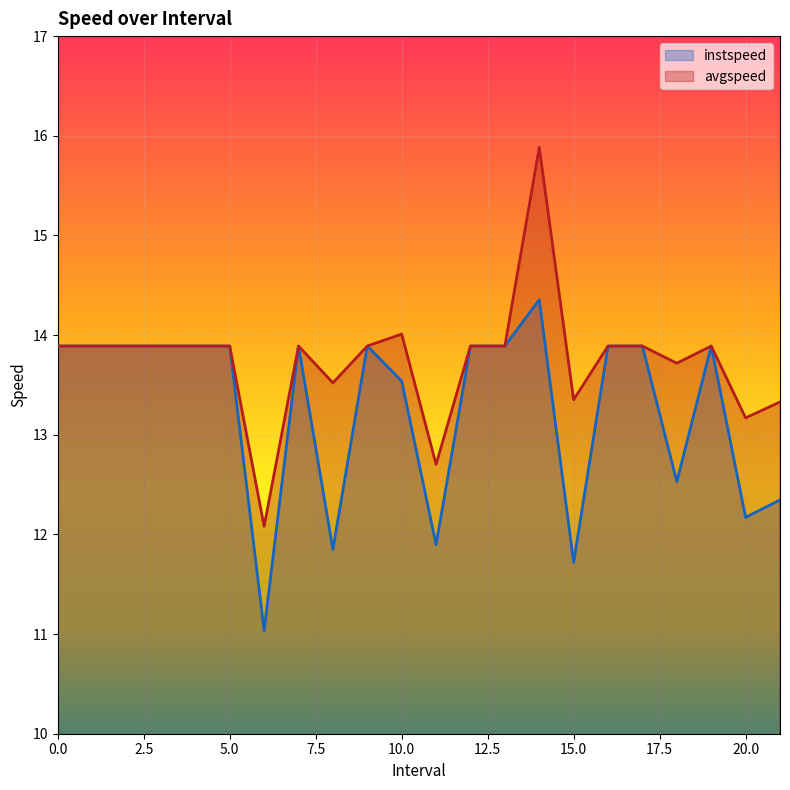

What is the average value of the instspeed series?

13.3